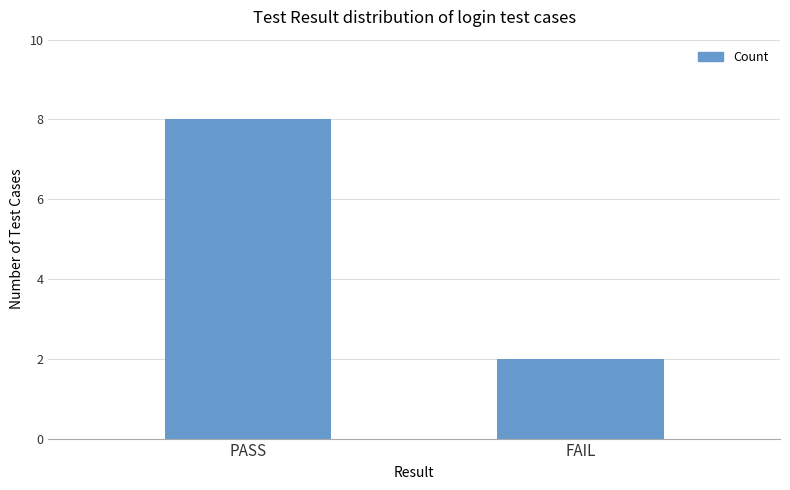

Rank the categories by value from lowest to highest.

FAIL, PASS